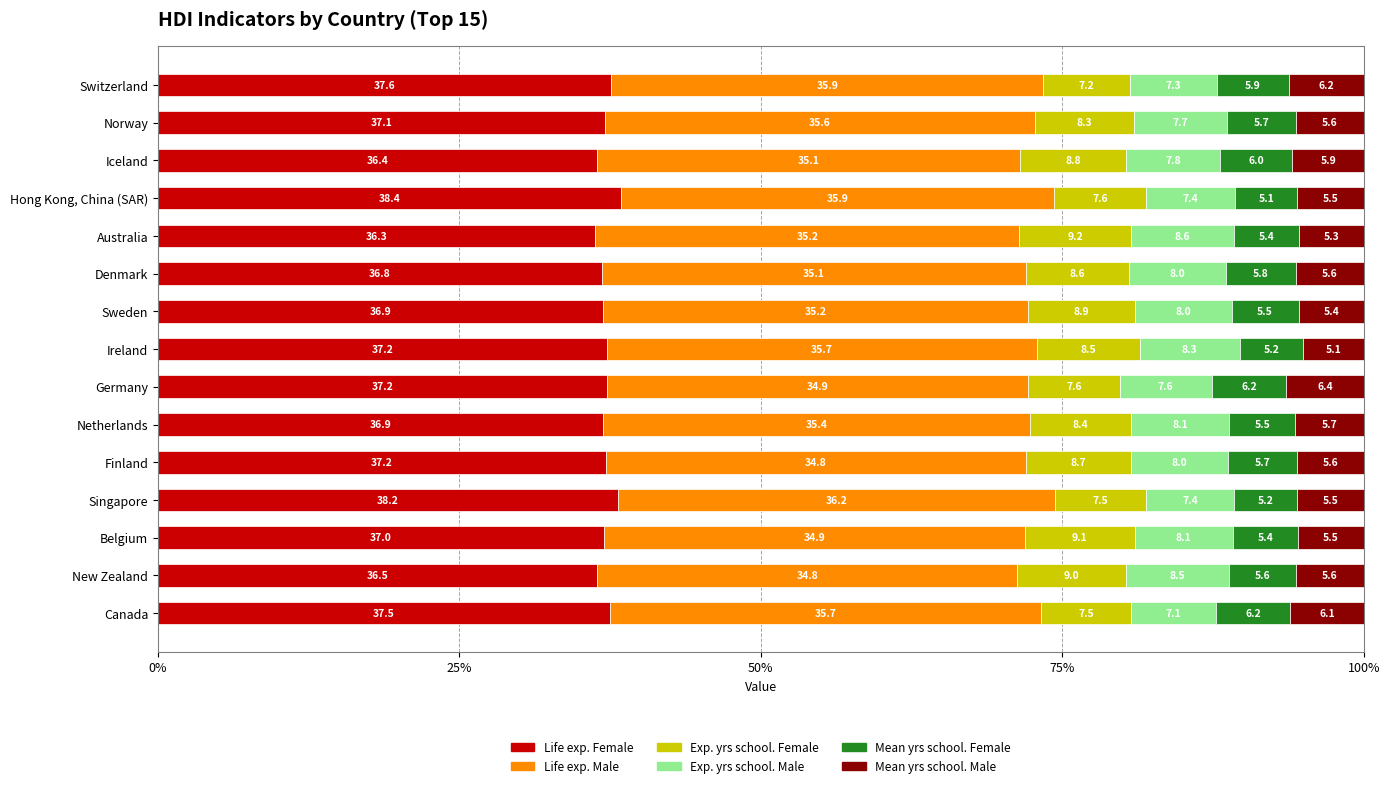

Which category has the lowest value in the Life exp. Female series?

Australia